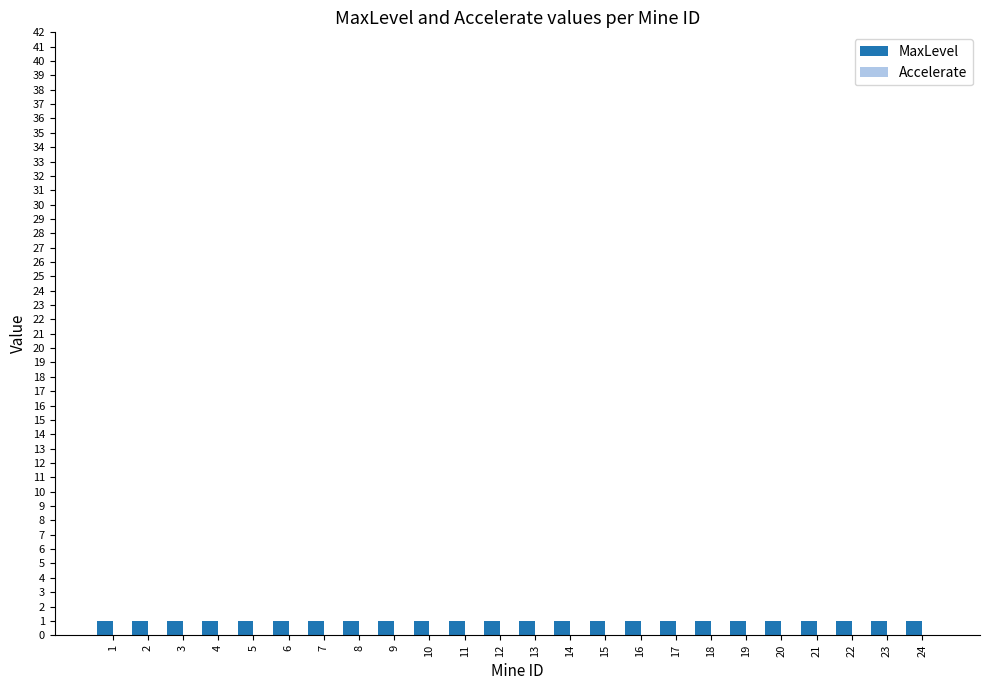

Reading left to right, extract all data points from this chart.

MaxLevel: 1	1	1	1	1	1	1	1	1	1	1	1	1	1	1	1	1	1	1	1	1	1	1	1
Accelerate: 0	0	0	0	0	0	0	0	0	0	0	0	0	0	0	0	0	0	0	0	0	0	0	0